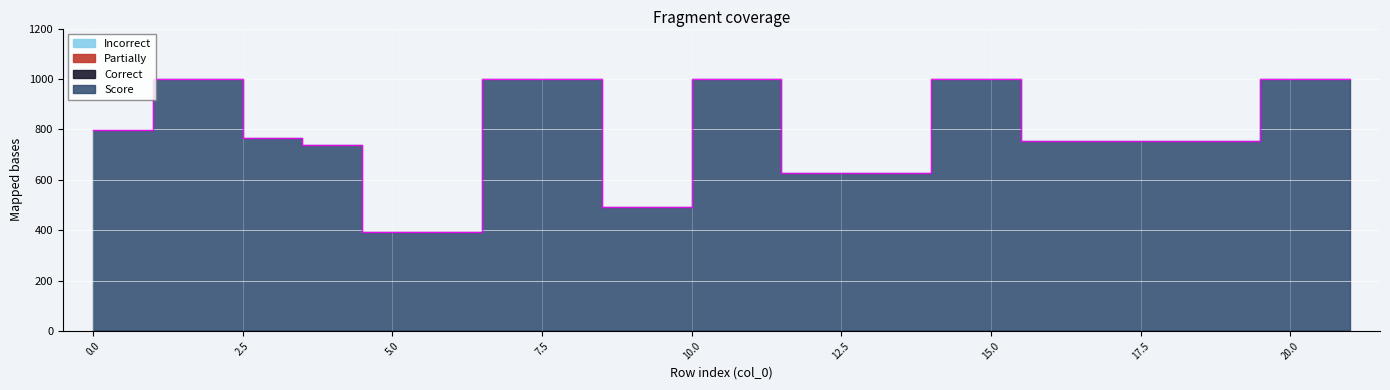

Which series has the widest spread of values?

Score